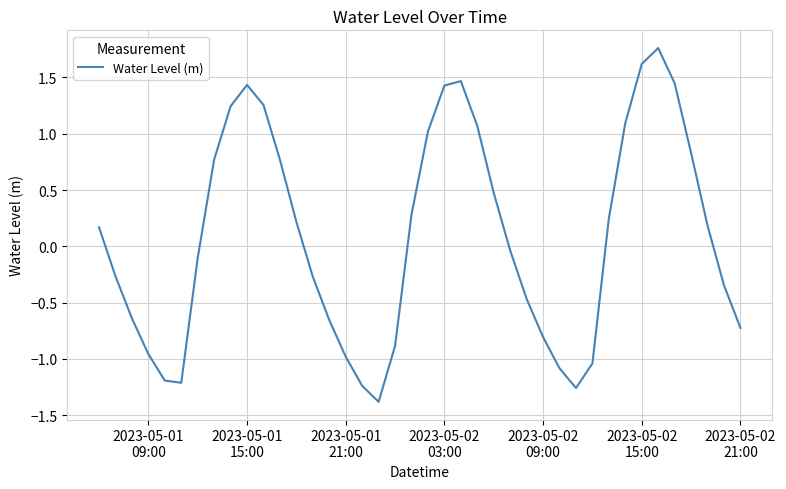

What is the minimum value shown in the chart?

-1.4